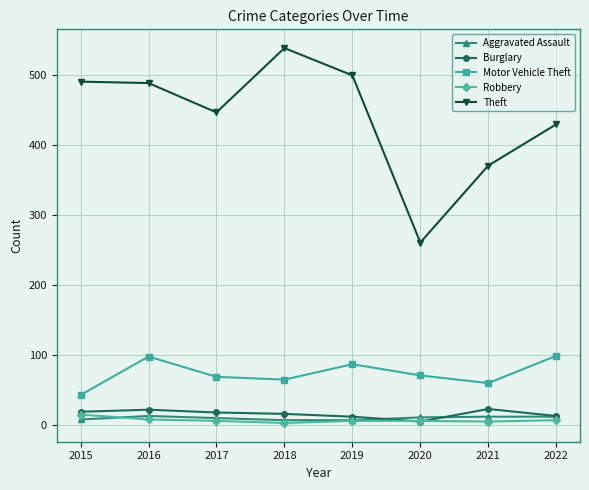

What is the value of the Motor Vehicle Theft point at the 3rd from the left?

69